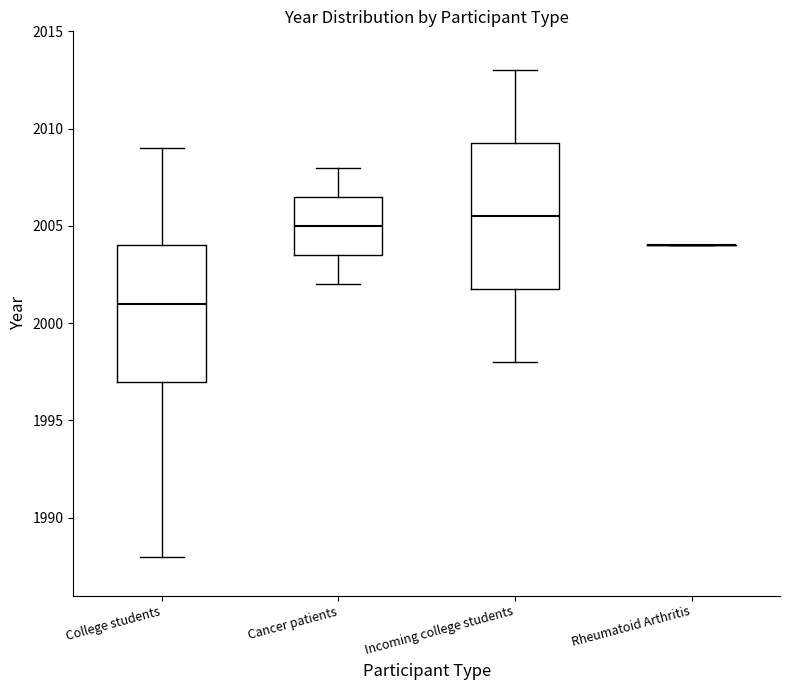

Comparing the boxes themselves (not the whiskers), which one is the tallest?

Incoming college students